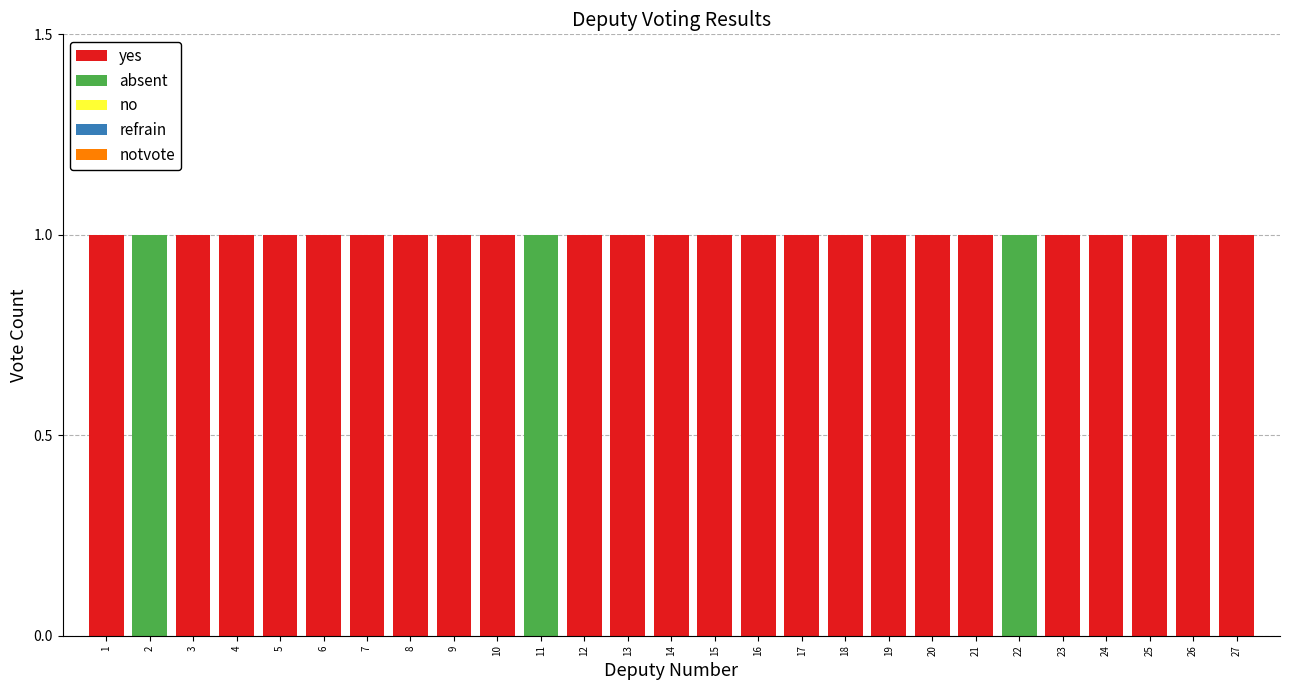

Which has a higher value, 17 or 4?

17